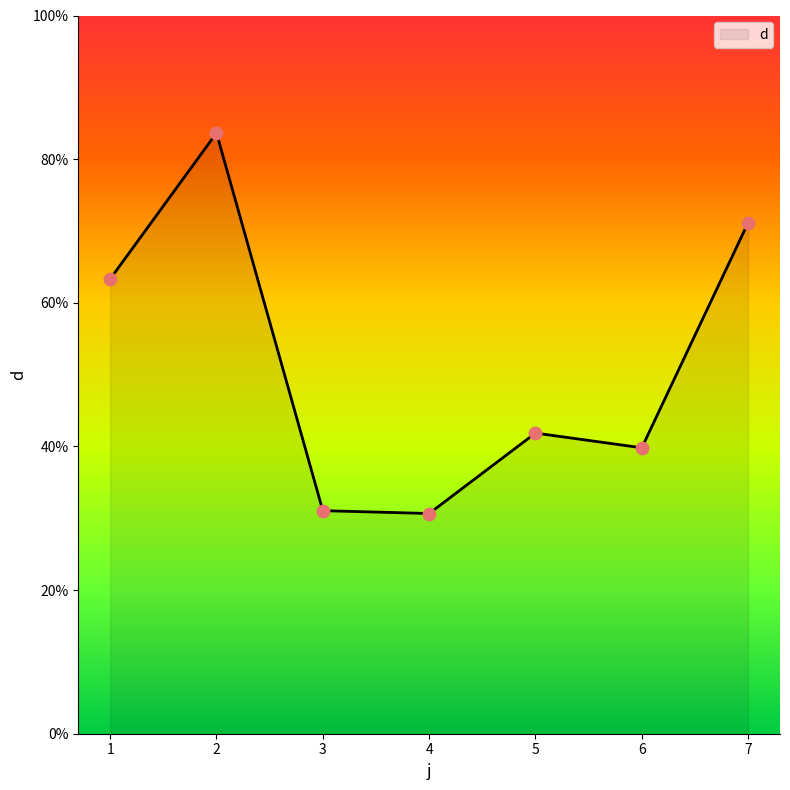

Between 6 and 4, which is larger?

6